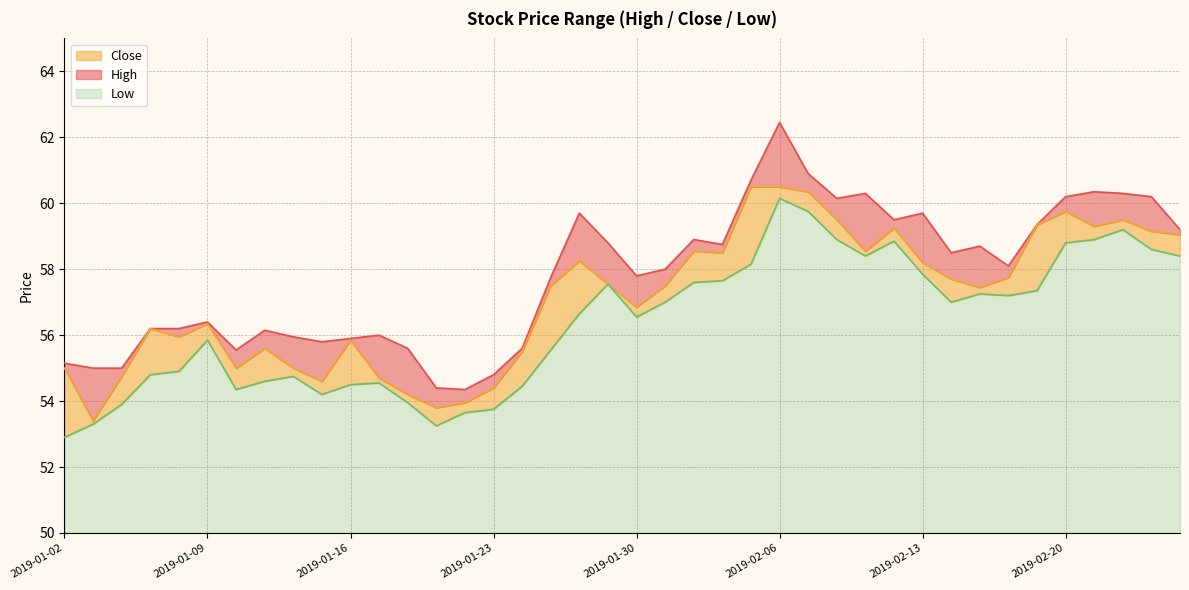

Which series has the largest total across all categories?

High